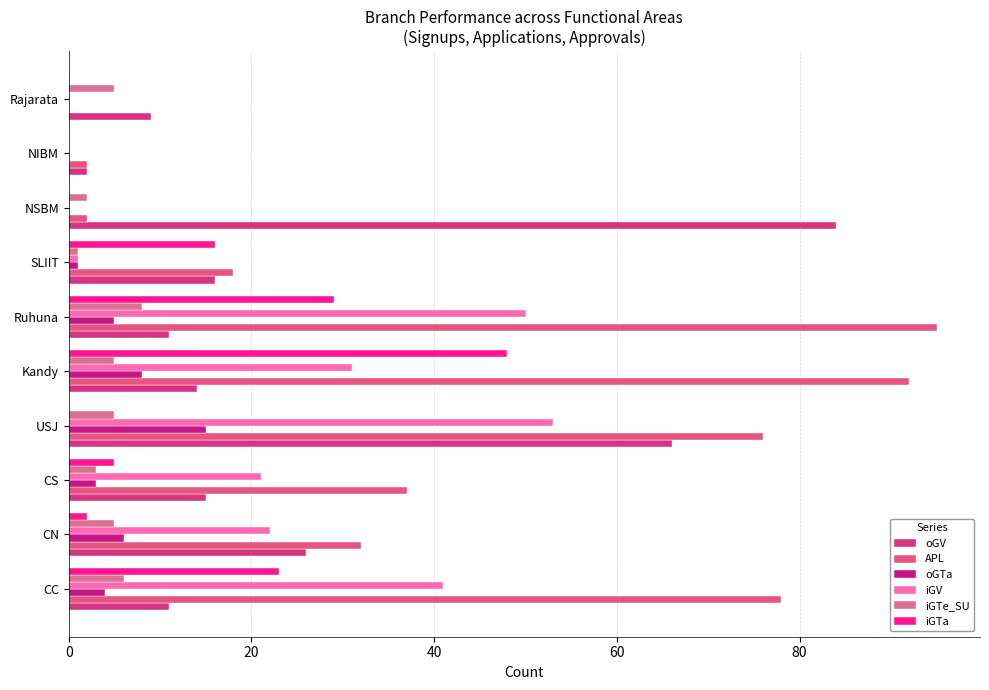

Count the number of categories in the chart.

10